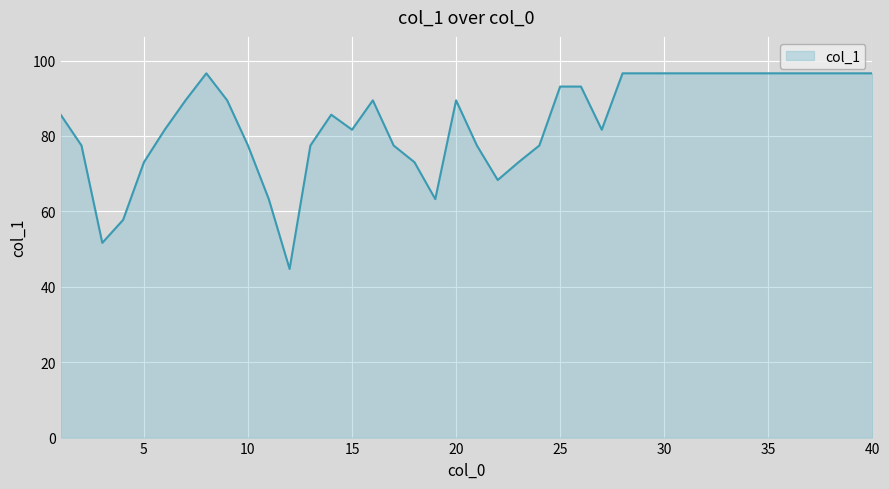

What is the minimum value shown in the chart?

44.7